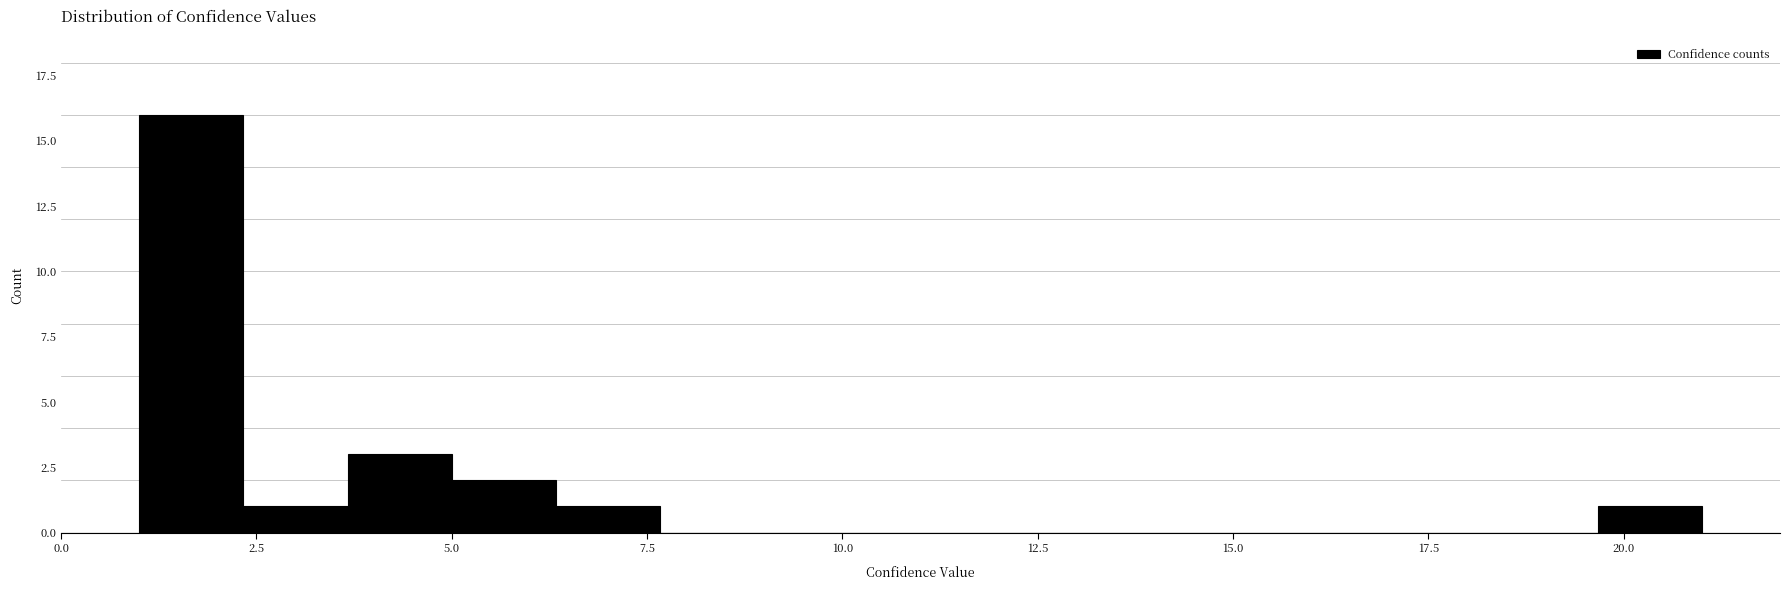

Read against the x-axis, roughly where is the centre of the tallest bar?

1.5